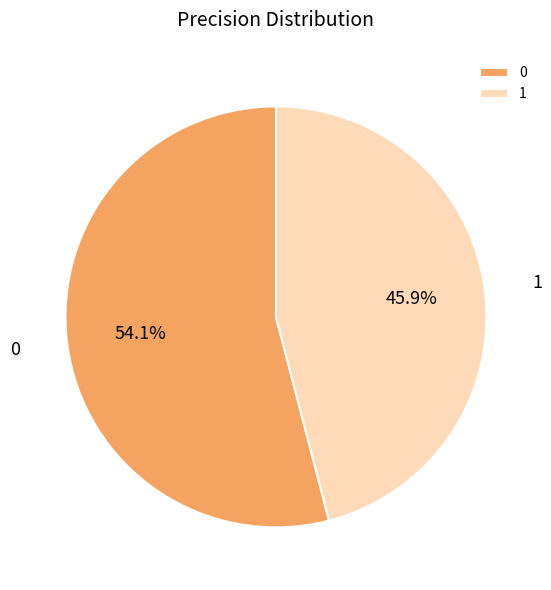

What percentage do 0 and 1 together represent?

100.0%